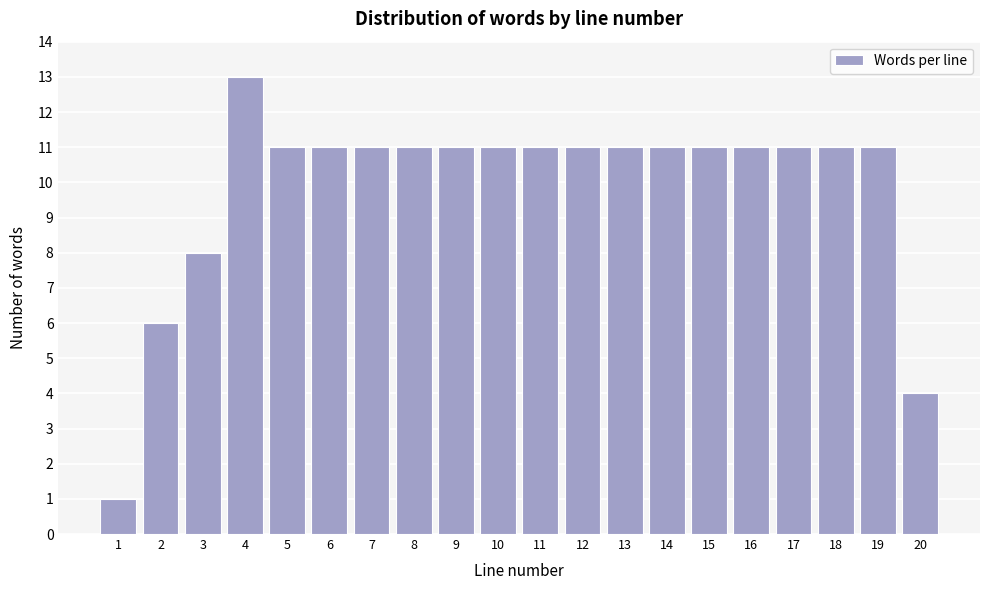

Reading right to left, extract all data points from this chart.

20=4	19=11	18=11	17=11	16=11	15=11	14=11	13=11	12=11	11=11	10=11	9=11	8=11	7=11	6=11	5=11	4=13	3=8	2=6	1=1